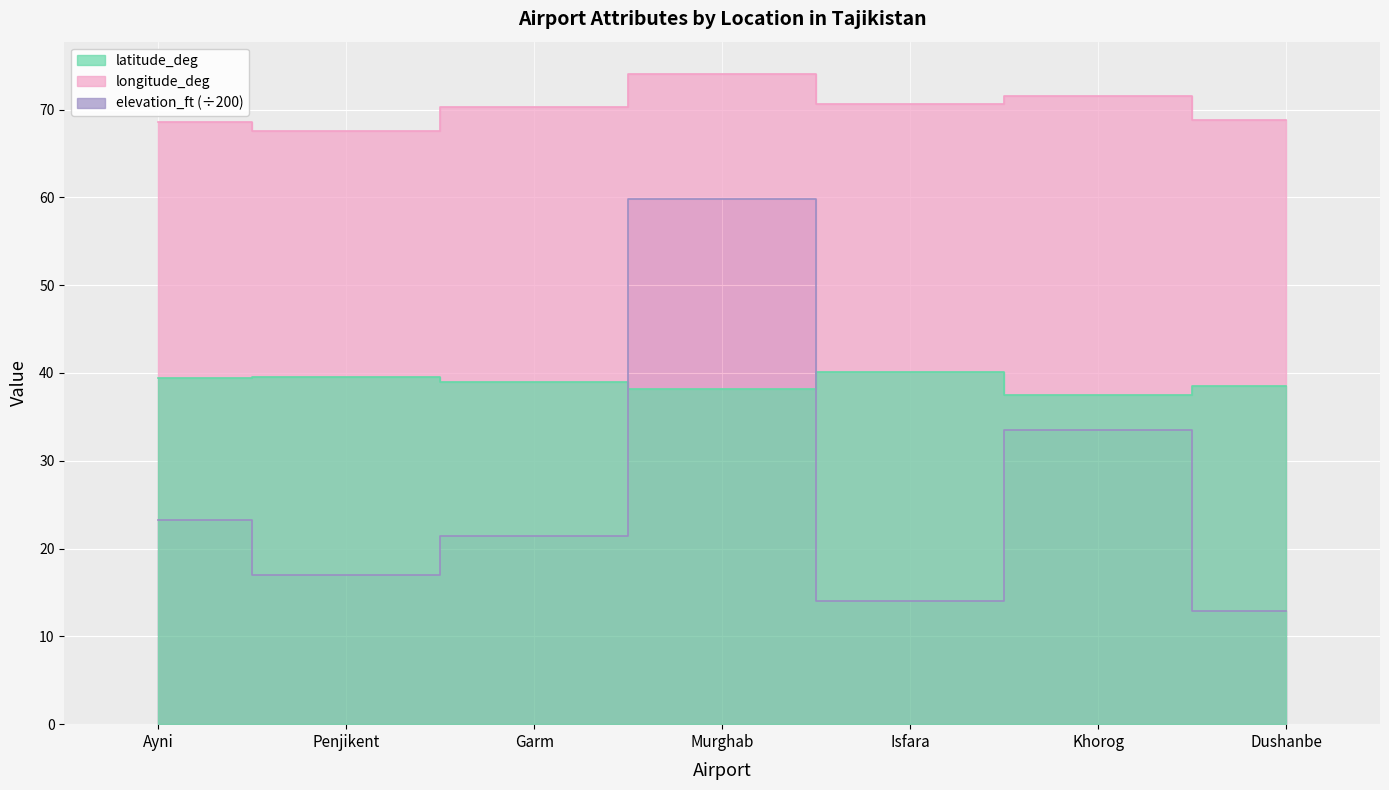

True or false: longitude_deg has more than 0 points higher than both neighbors.

True